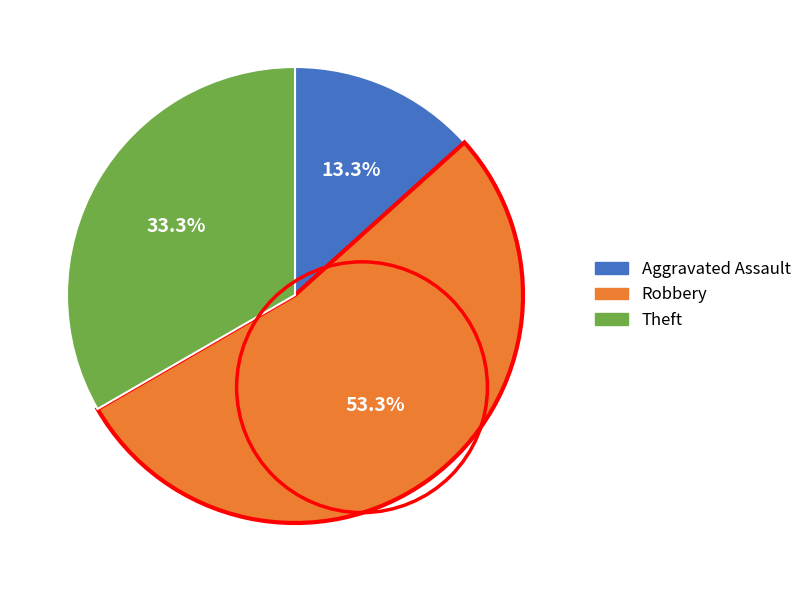

True or false: Robbery accounts for 53% of the total.

True